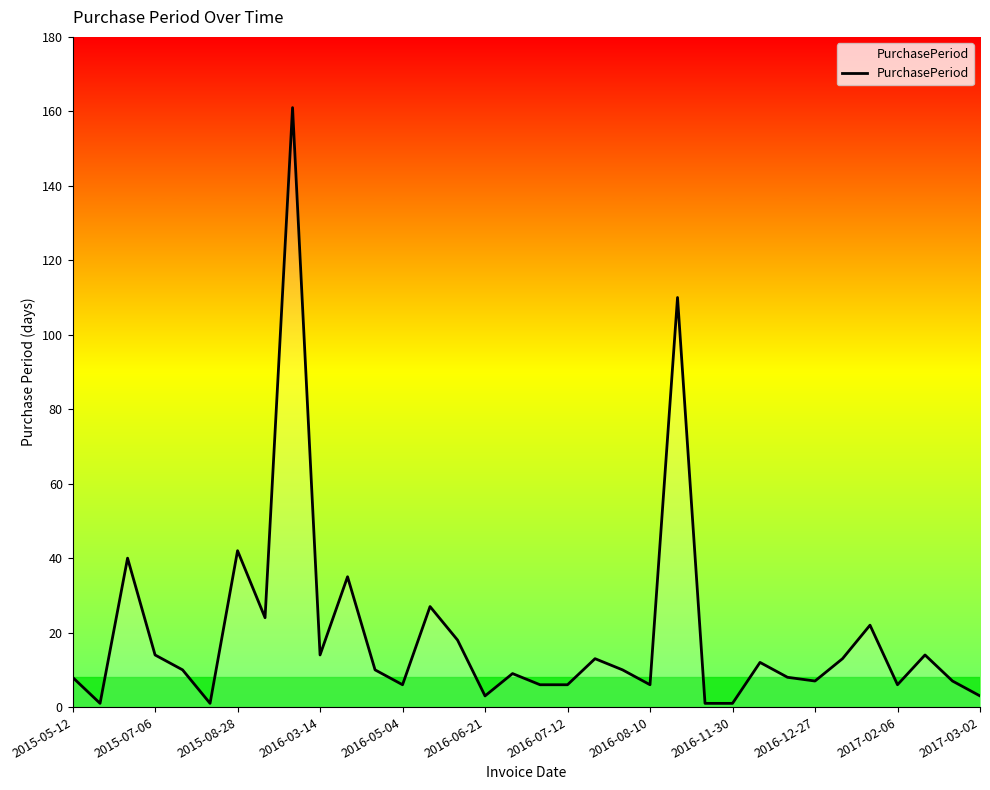

What is the difference between the maximum and minimum values?

160